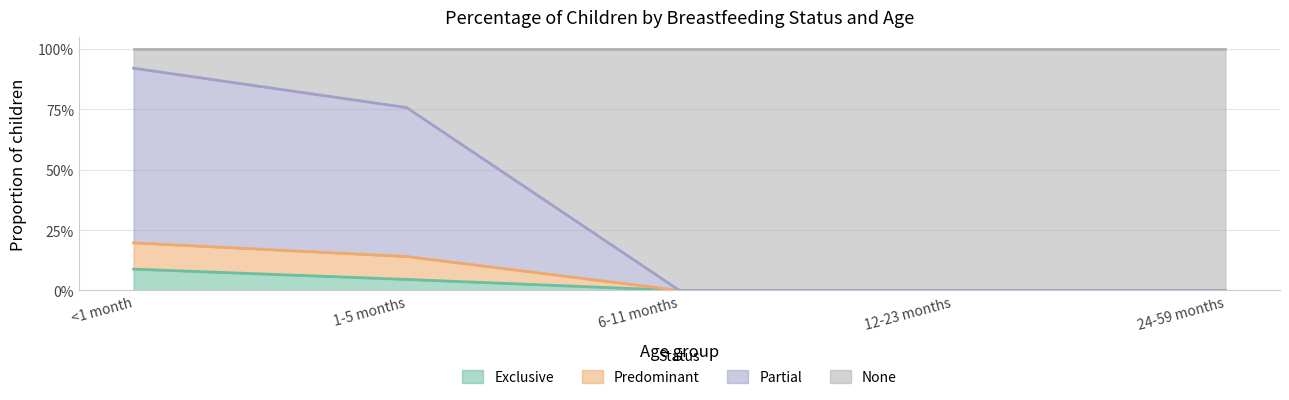

Does the chart have visible grid lines?

Yes